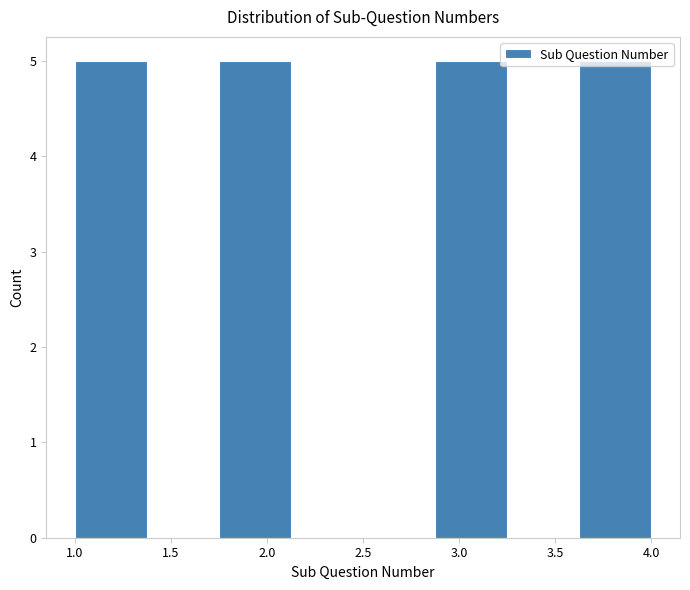

Reading left to right, list every bar in this chart as the range it spans on the x-axis followed by its height. Neither the bar edges nor the heights are printed on the chart, so give them approximately, as read against the axes.

1.000 to 1.375: 5
1.375 to 1.750: 0
1.750 to 2.125: 5
2.125 to 2.500: 0
2.500 to 2.875: 0
2.875 to 3.250: 5
3.250 to 3.625: 0
3.625 to 4.000: 5